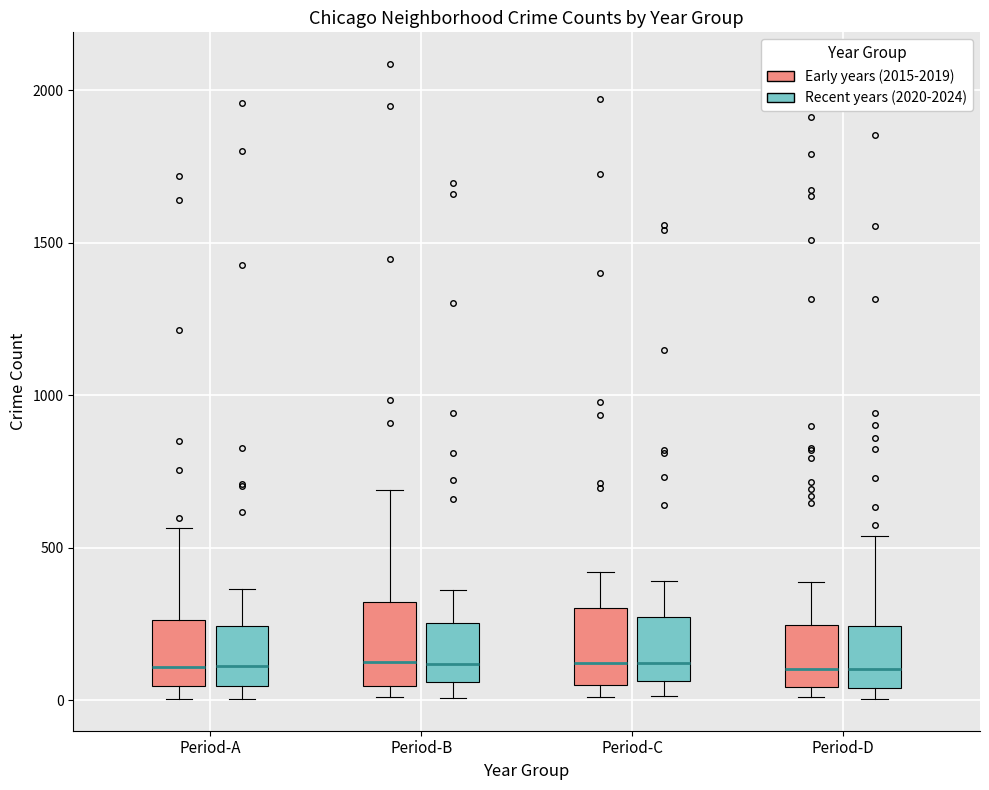

Reading left to right, transcribe this box plot: for each box, give where its median line is, the range the box spans, and where its two whiskers end, as read against the y-axis. The values are not printed on the chart, so give them approximately, as read against the axis.

Period-A (Early years (2015-2019)): median 100, box 50 to 250, whiskers 0 to 550
Period-A (Recent years (2020-2024)): median 100, box 50 to 250, whiskers 0 to 350
Period-B (Early years (2015-2019)): median 150, box 50 to 300, whiskers 0 to 700
Period-B (Recent years (2020-2024)): median 100, box 50 to 250, whiskers 0 to 350
Period-C (Early years (2015-2019)): median 100, box 50 to 300, whiskers 0 to 400
Period-C (Recent years (2020-2024)): median 100, box 50 to 250, whiskers 0 to 400
Period-D (Early years (2015-2019)): median 100, box 50 to 250, whiskers 0 to 400
Period-D (Recent years (2020-2024)): median 100, box 50 to 250, whiskers 0 to 550